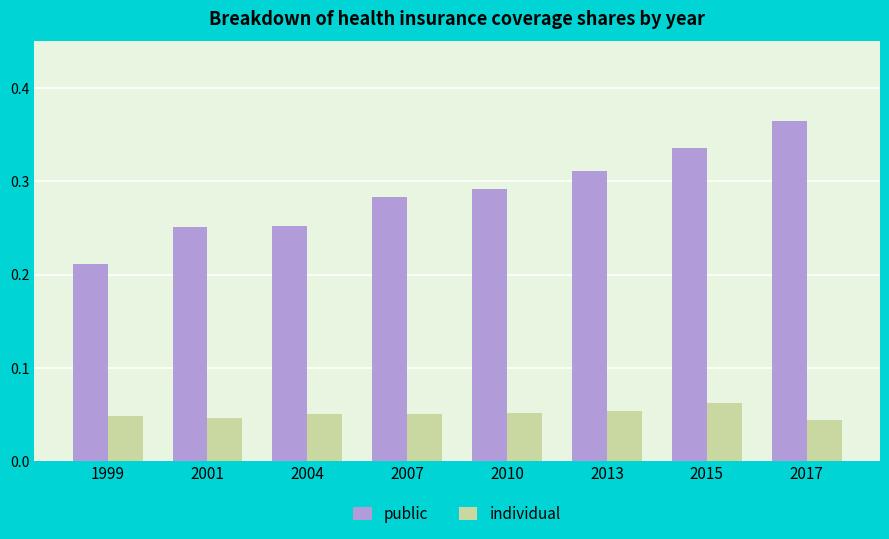

At which label is public closest to 0?

1999